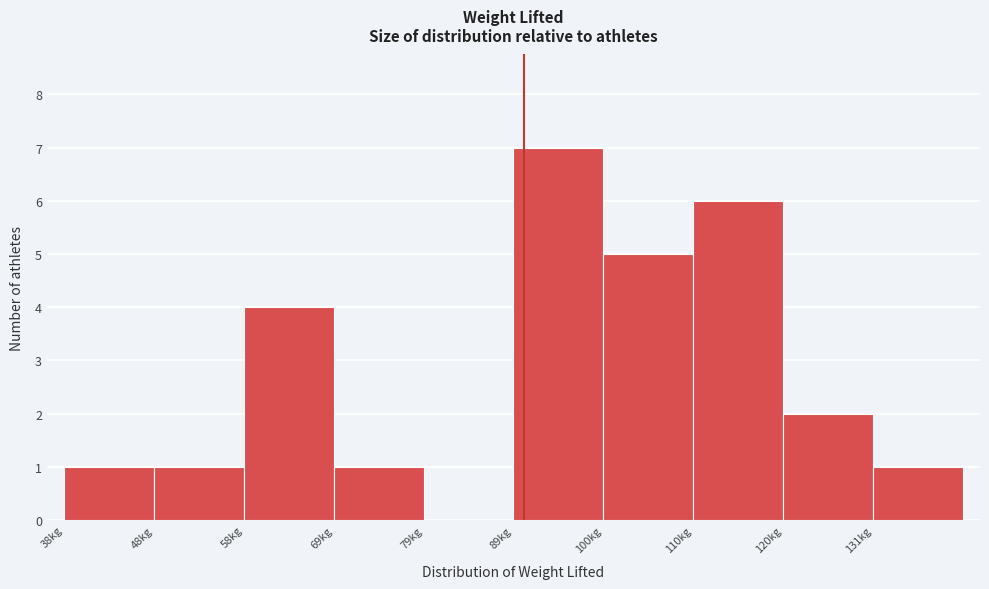

What is the height of the bar covering 100 to 110 on the x-axis? Neither the bar edges nor the heights are printed on the chart, so give them approximately, as read against the axes.

5